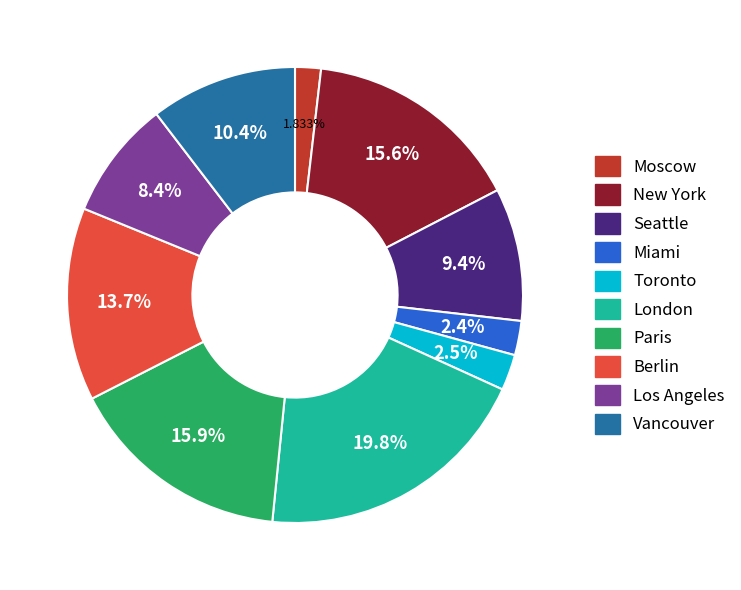

How much of the chart is everything except Toronto?

97.5%